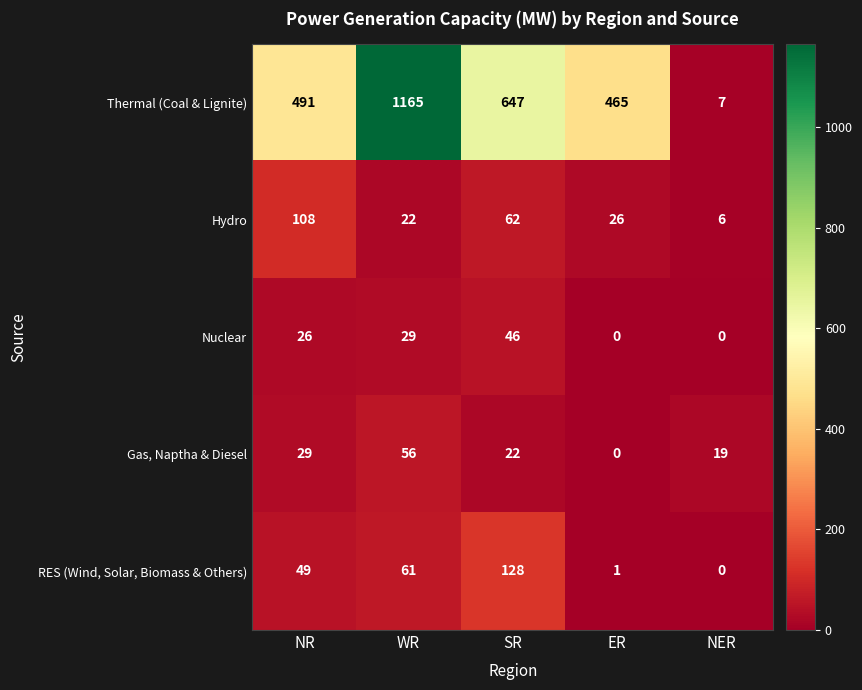

Reading left to right, transcribe all the data shown in this chart.

Thermal (Coal & Lignite): 491	1165	647	465	7
Hydro: 108	22	62	26	6
Nuclear: 26	29	46	0	0
Gas, Naptha & Diesel: 29	56	22	0	19
RES (Wind, Solar, Biomass & Others): 49	61	128	1	0